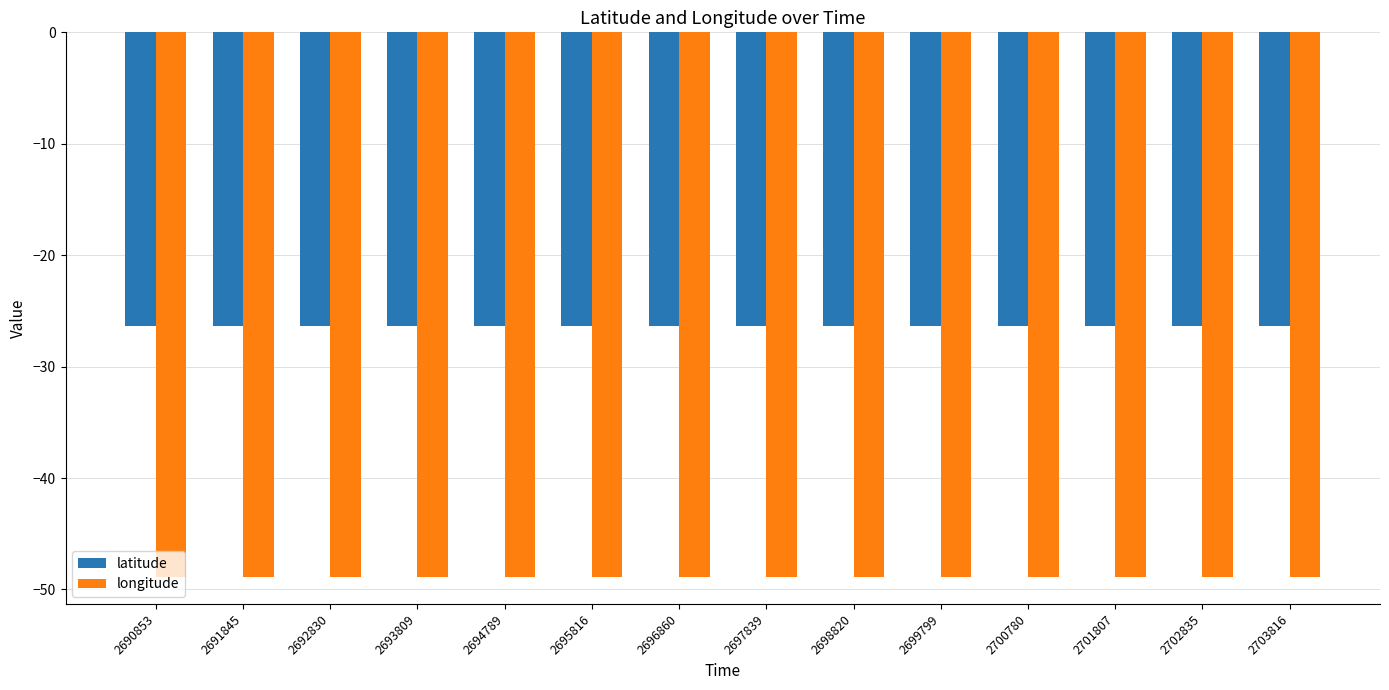

Reading right to left, list all the values displayed in this chart.

latitude: -26.3	-26.3	-26.3	-26.3	-26.3	-26.3	-26.3	-26.3	-26.3	-26.3	-26.3	-26.3	-26.3	-26.3
longitude: -48.9	-48.9	-48.9	-48.9	-48.9	-48.9	-48.9	-48.9	-48.9	-48.9	-48.9	-48.9	-48.9	-48.9